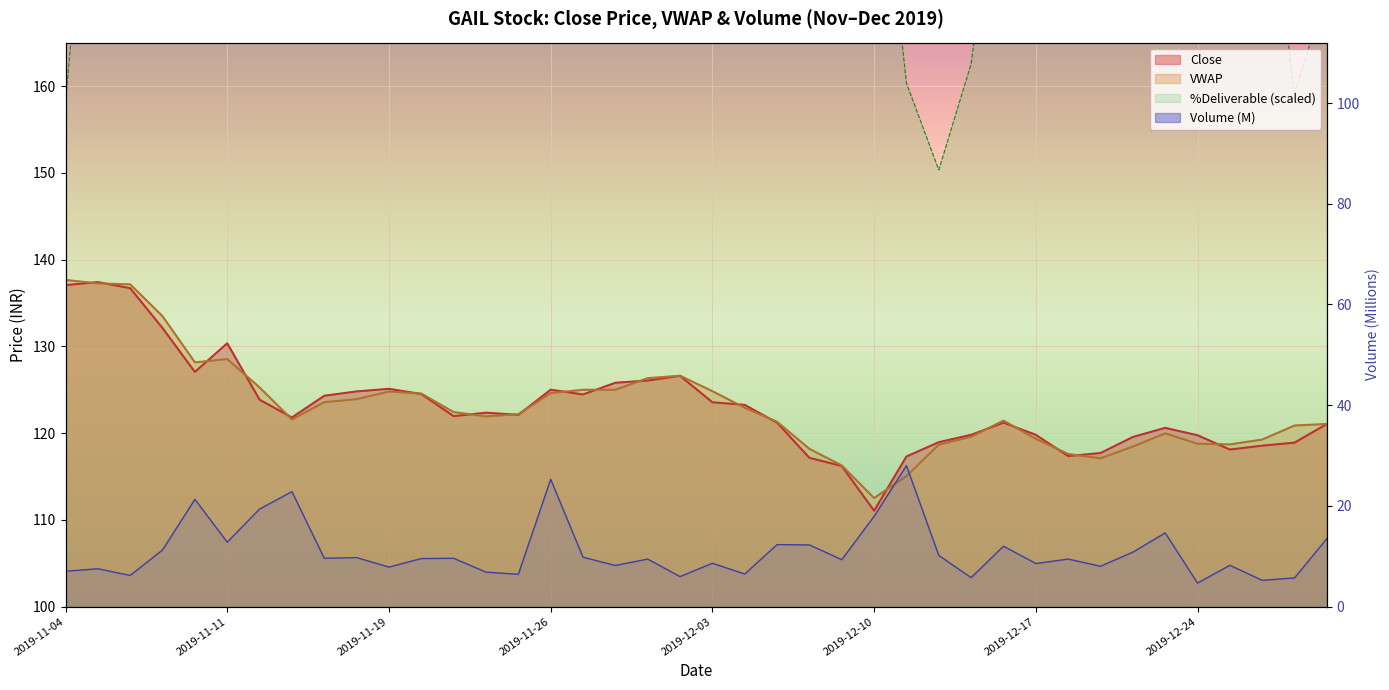

The value of VWAP at 2019-12-24 is 118.8. True or false?

True